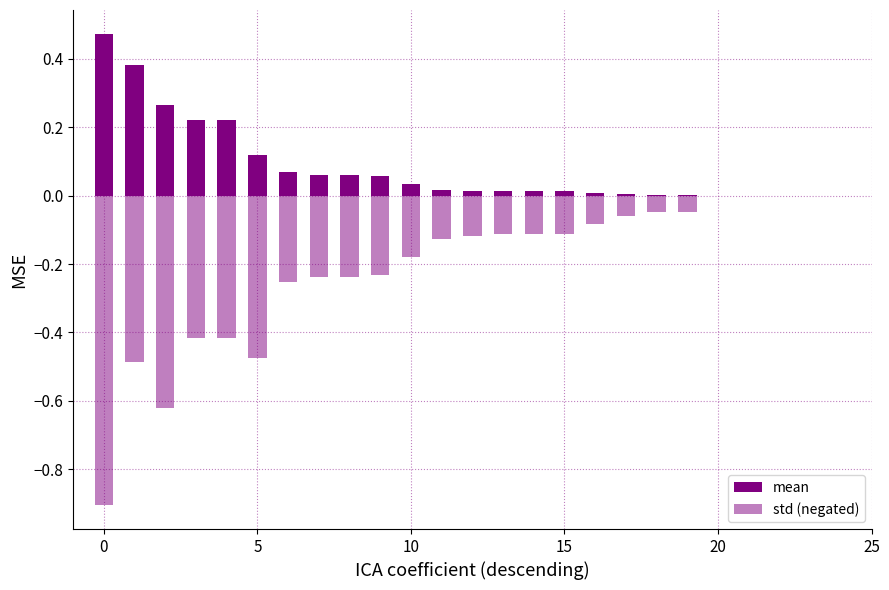

What is the difference between the maximum and minimum values in the mean series?

0.5